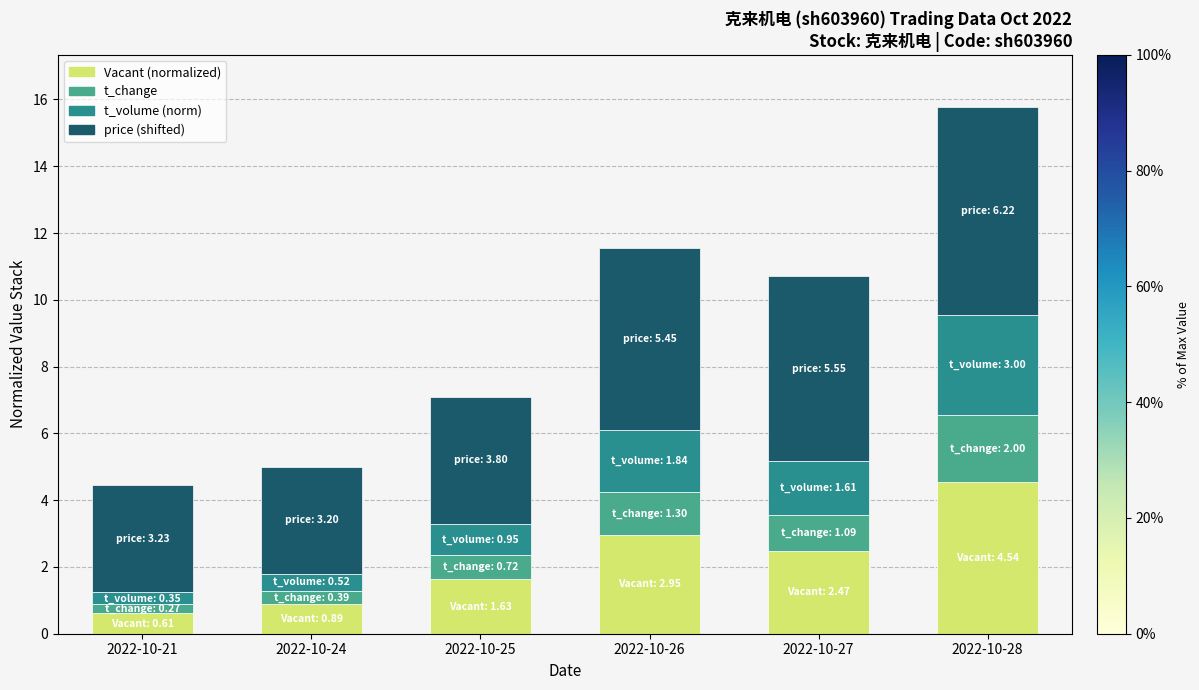

Reading left to right, list the values for the Vacant (normalized) series.

2022-10-21=0.6	2022-10-24=0.9	2022-10-25=1.6	2022-10-26=3.0	2022-10-27=2.5	2022-10-28=4.5